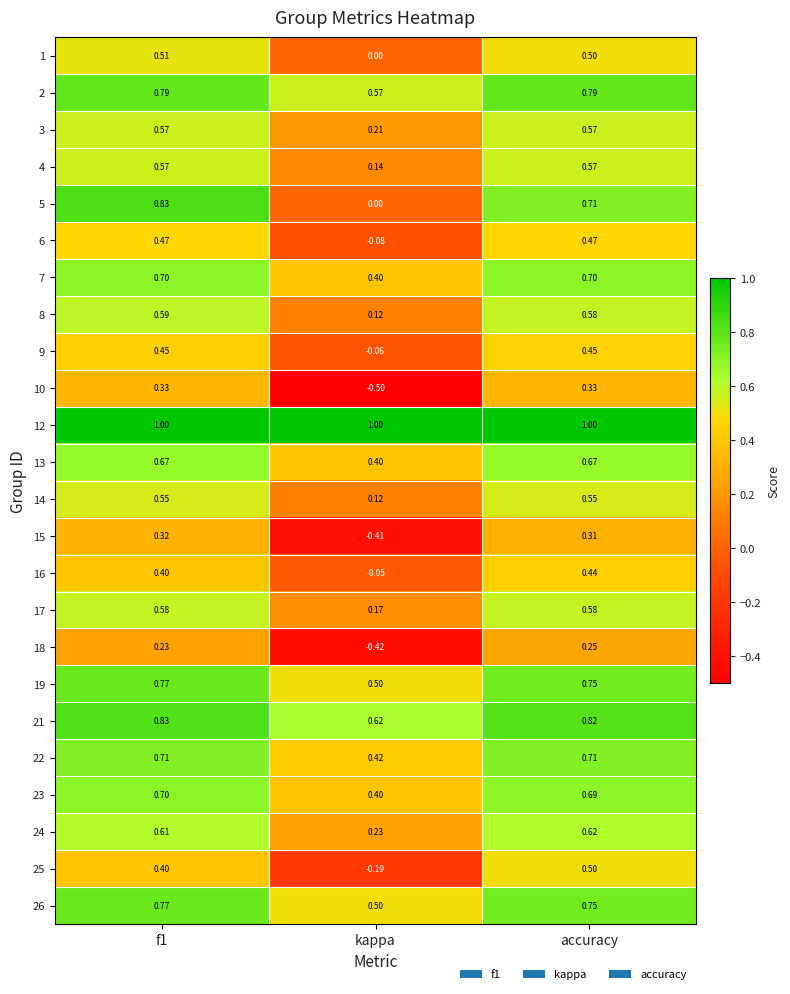

At which category is the sum across all series the highest?

f1